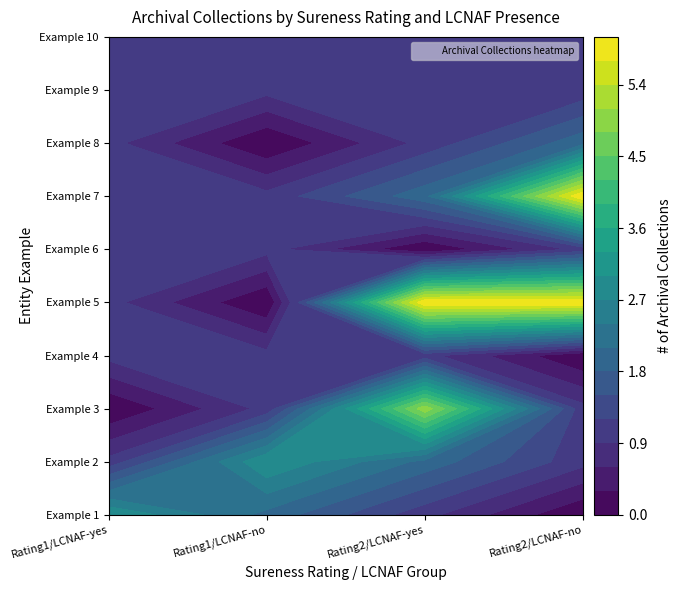

Is the value of 2_no at 9 greater than the value of 1_yes at 2?

Yes